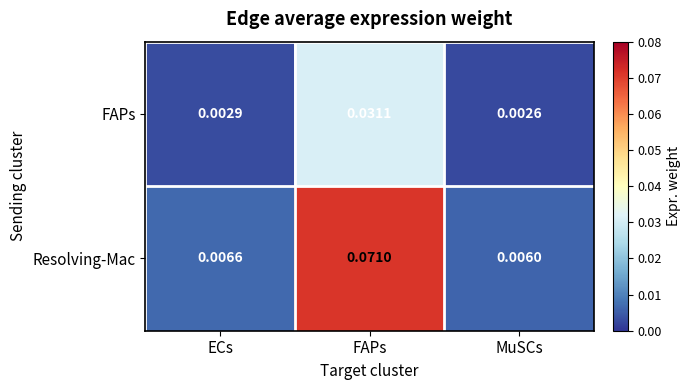

Rank the series at MuSCs from lowest to highest value.

FAPs, Resolving-Mac